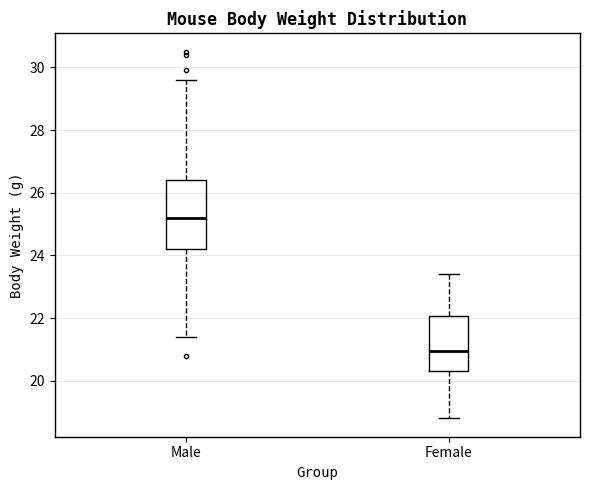

Reading left to right, transcribe this box plot: for each box, give where its median line is, the range the box spans, and where its two whiskers end, as read against the y-axis. The values are not printed on the chart, so give them approximately, as read against the axis.

Male: median 25.2, box 24.2 to 26.4, whiskers 21.4 to 29.6
Female: median 21.0, box 20.4 to 22.0, whiskers 18.8 to 23.4